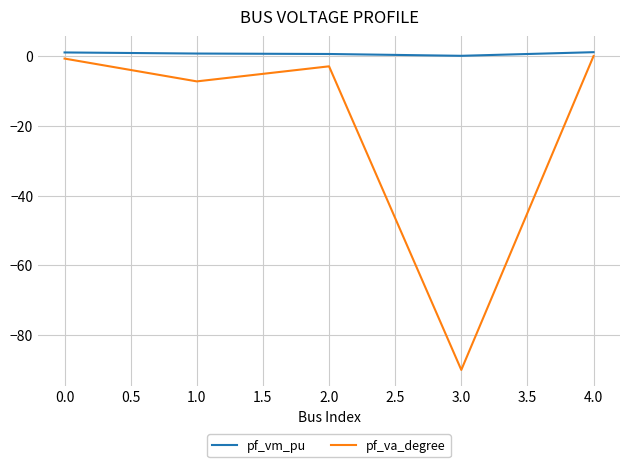

True or false: pf_va_degree and pf_vm_pu cross at least once.

False